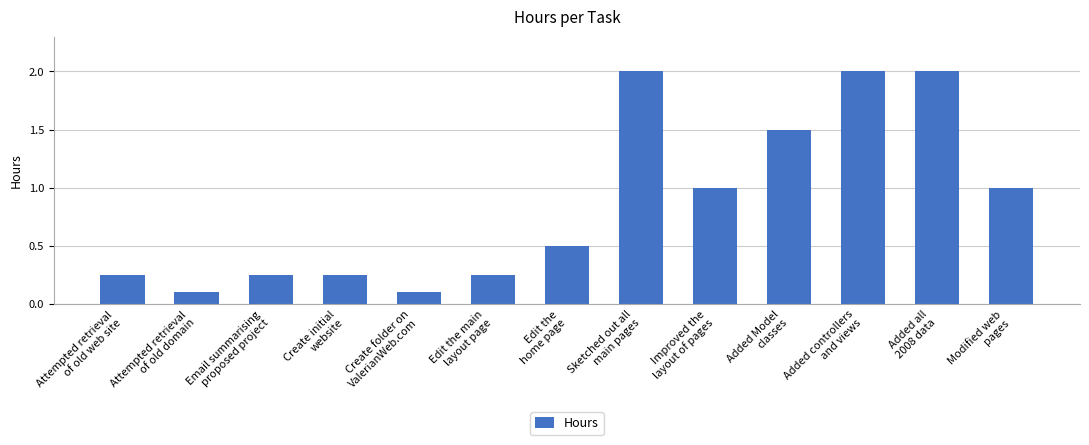

What is the difference between the second highest and minimum values?

1.9